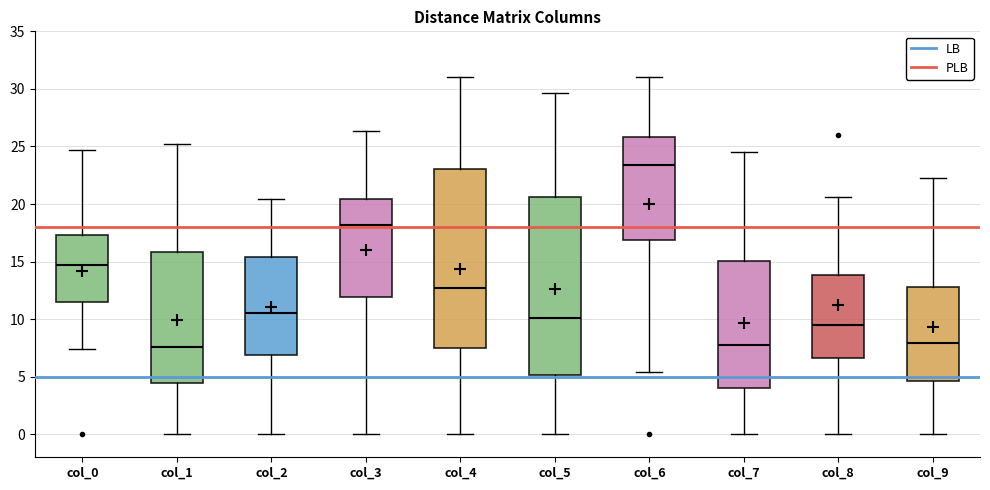

Reading left to right, transcribe this box plot: for each box, give where its median line is, the range the box spans, and where its two whiskers end, as read against the y-axis. The values are not printed on the chart, so give them approximately, as read against the axis.

col_0: median 14.5, box 11.5 to 17.5, whiskers 7.5 to 24.5
col_1: median 7.5, box 4.5 to 16.0, whiskers 0.0 to 25.0
col_2: median 10.5, box 7.0 to 15.5, whiskers 0.0 to 20.5
col_3: median 18.0, box 12.0 to 20.5, whiskers 0.0 to 26.5
col_4: median 12.5, box 7.5 to 23.0, whiskers 0.0 to 31.0
col_5: median 10.0, box 5.0 to 20.5, whiskers 0.0 to 29.5
col_6: median 23.5, box 17.0 to 26.0, whiskers 5.5 to 31.0
col_7: median 7.5, box 4.0 to 15.0, whiskers 0.0 to 24.5
col_8: median 9.5, box 6.5 to 14.0, whiskers 0.0 to 20.5
col_9: median 8.0, box 4.5 to 13.0, whiskers 0.0 to 22.0